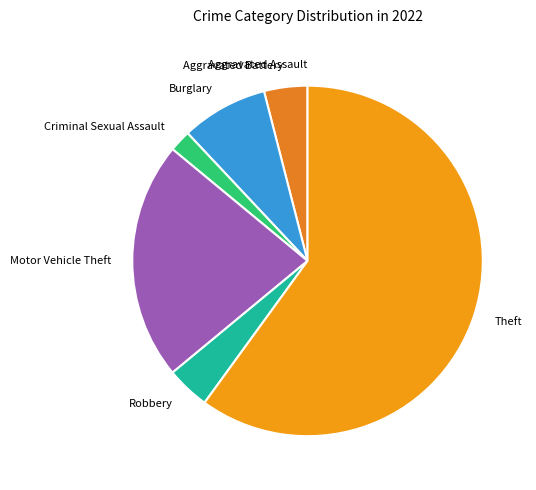

Which category has the biggest portion of the pie?

Theft